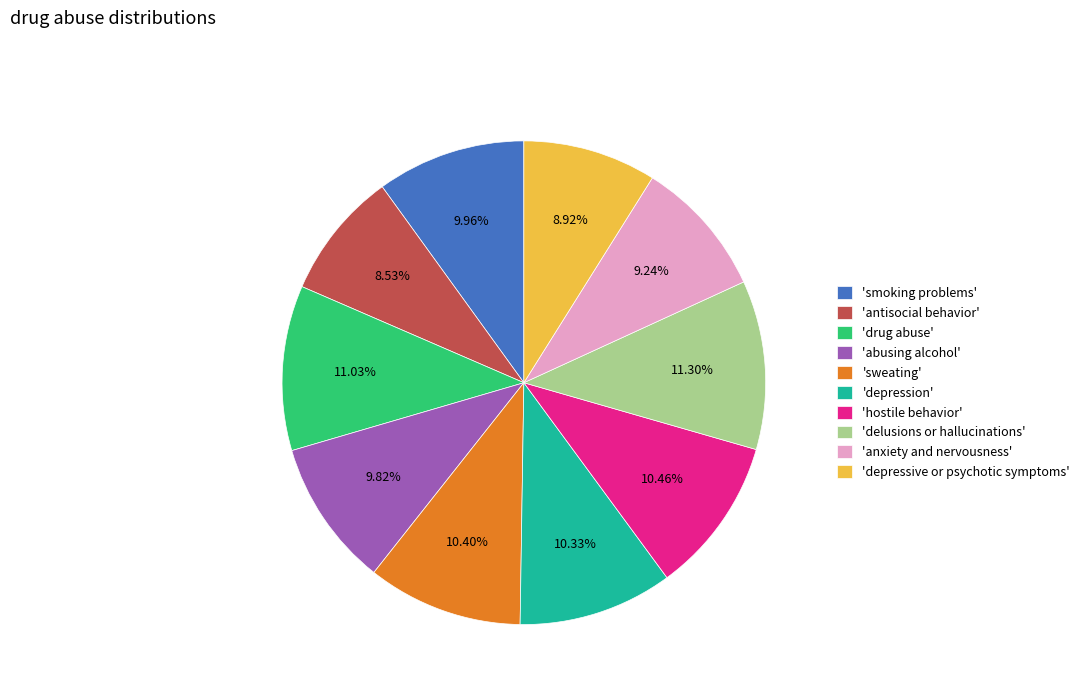

Is 'depression' the majority of the pie?

No